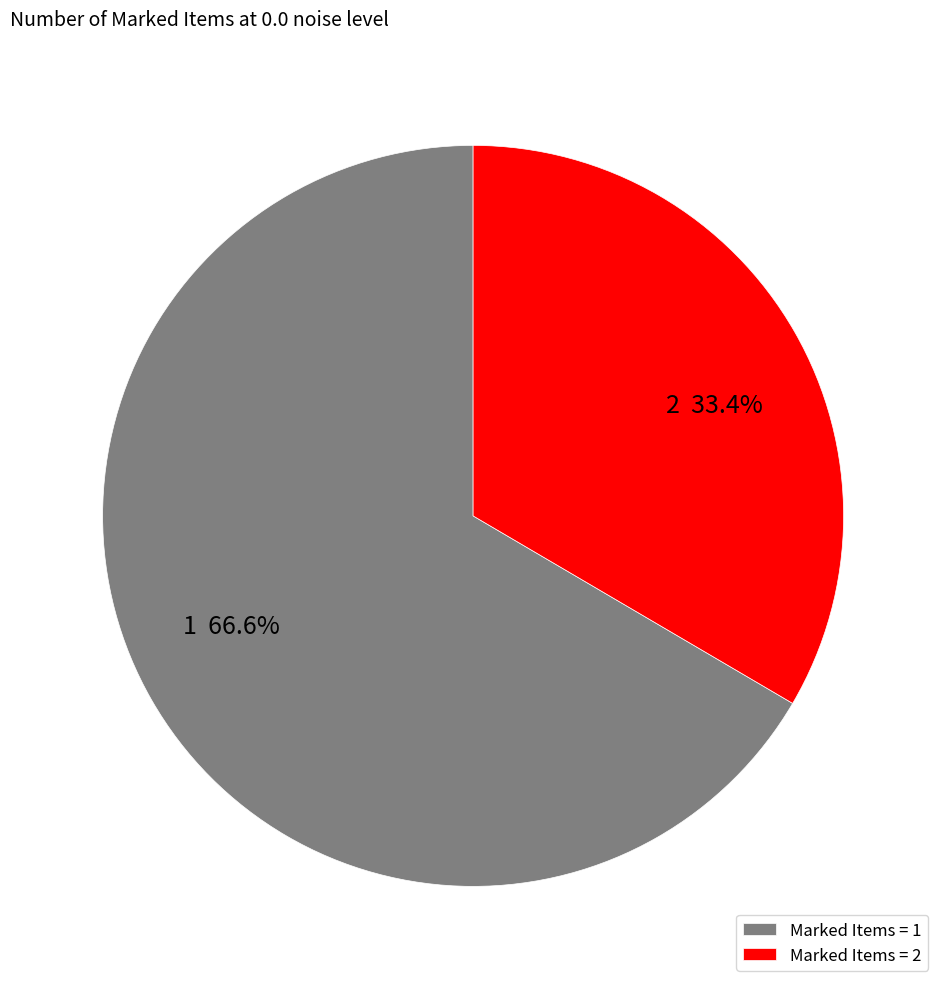

Is there any slice that represents more than half of the pie?

Yes